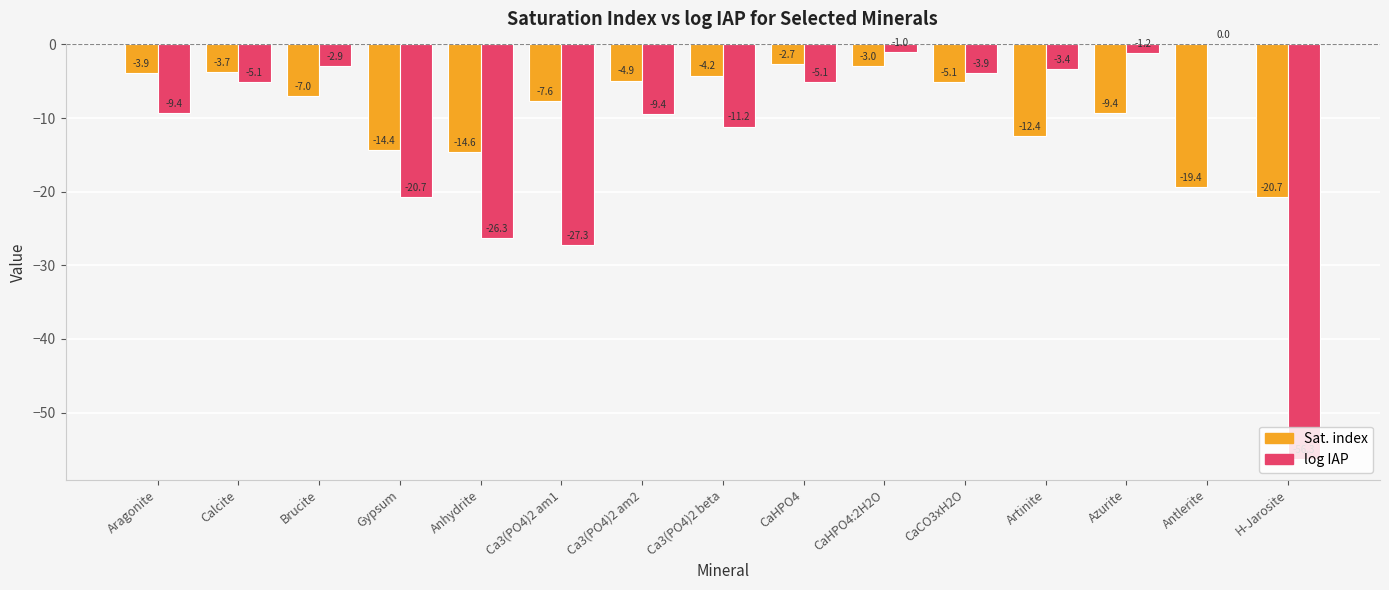

What is the total value across all series at CaHPO4:2H2O?

-4.0